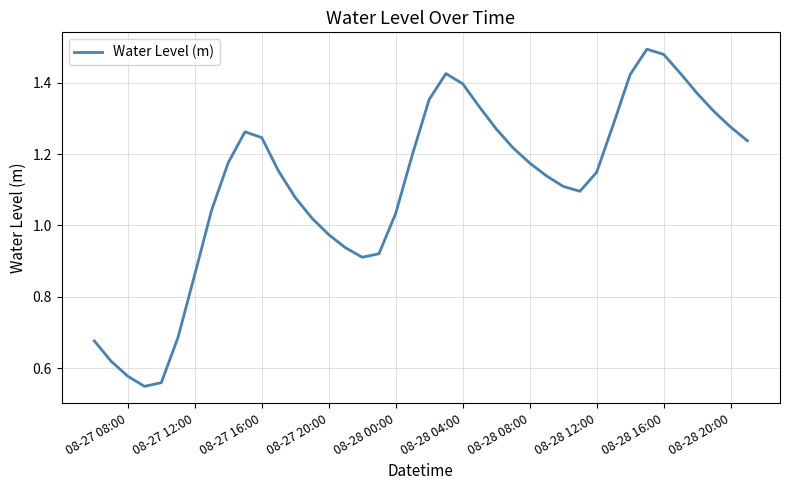

How many points are higher than both their immediate neighbors (excluding endpoints)?

3